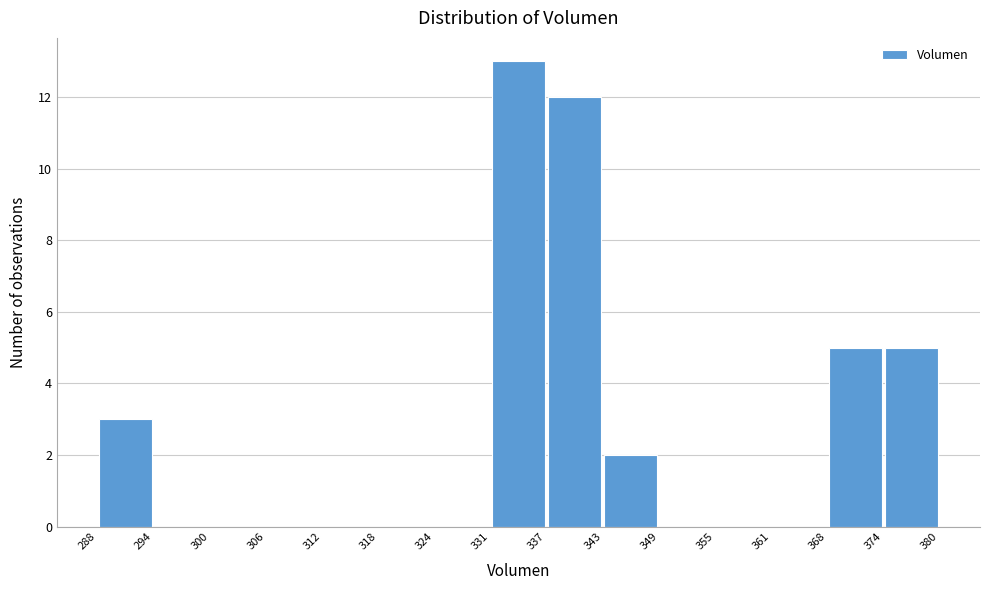

How tall is the bar that spans 331 to 337 on the x-axis? The values are not printed on the chart, so give them approximately, as read against the axis.

13